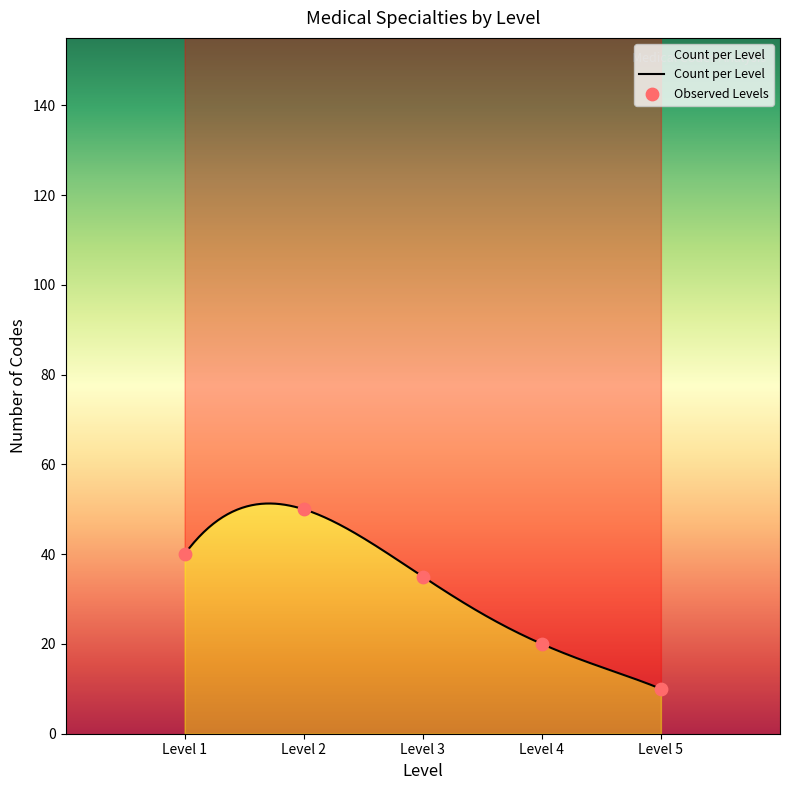

What is the change in value from Level 1 to Level 4?

-20